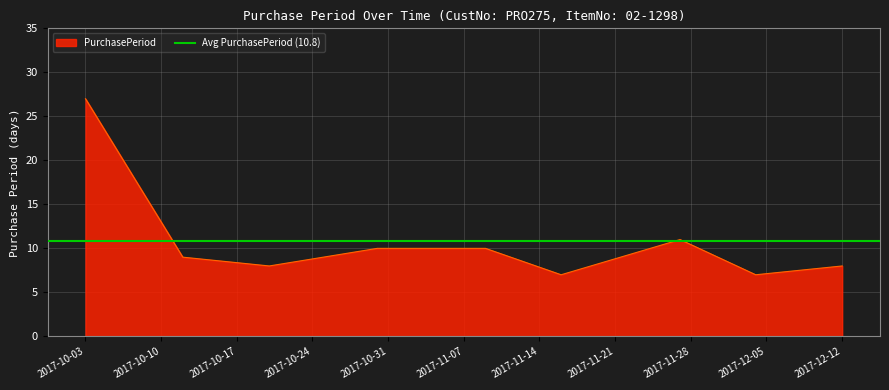

What is the change in value from 2017-11-27 to 2017-12-12?

-3